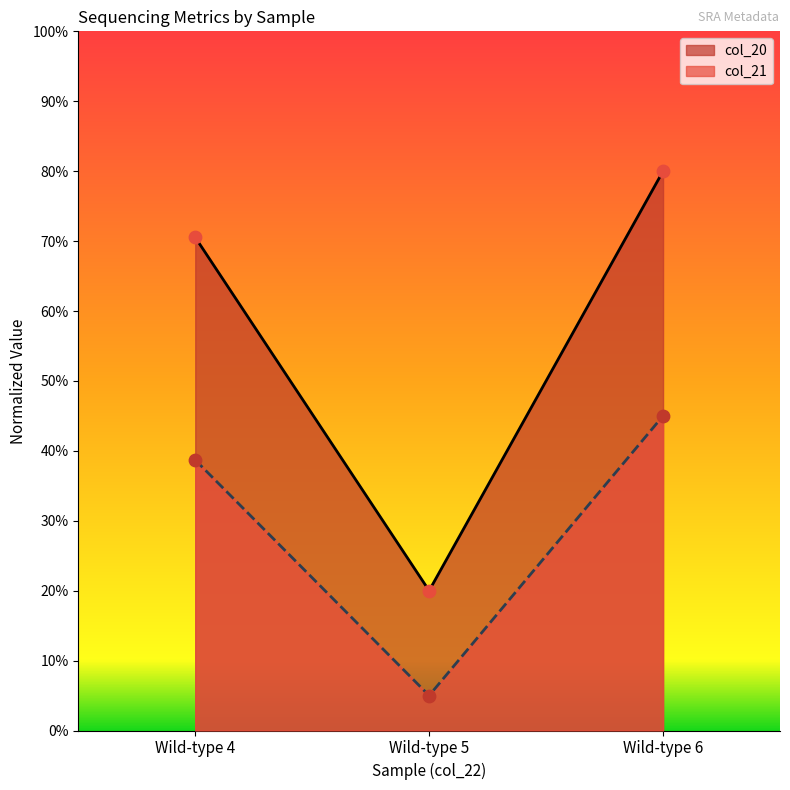

Which series has the widest spread of Y values?

col_20